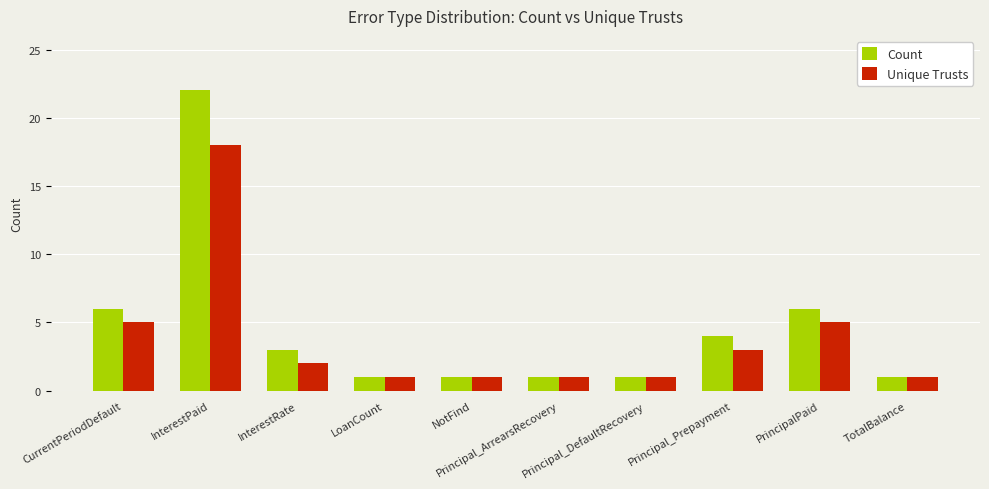

Is the value of Unique Trusts at PrincipalPaid greater than the value of Count at LoanCount?

Yes